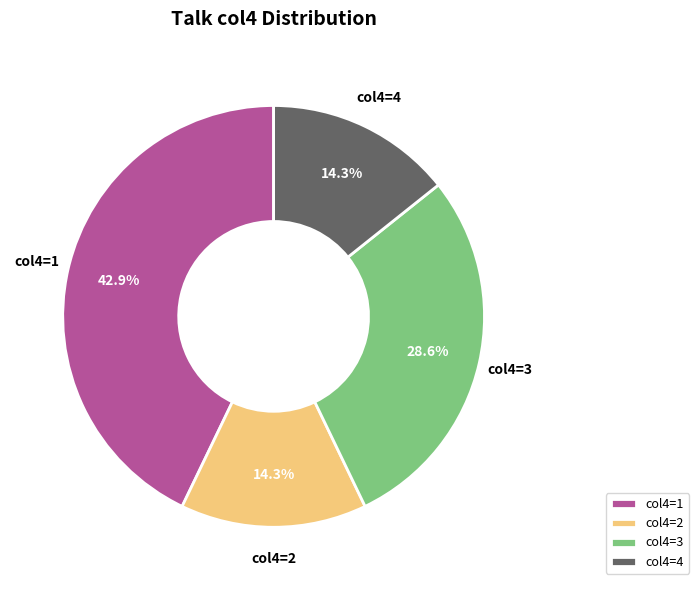

How many slices are in this pie chart?

4